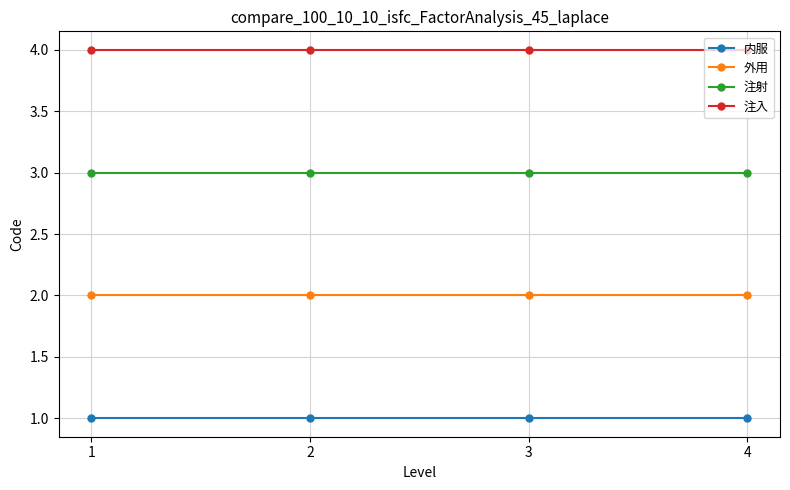

True or false: 内服 and 外用 intersect in this chart.

False